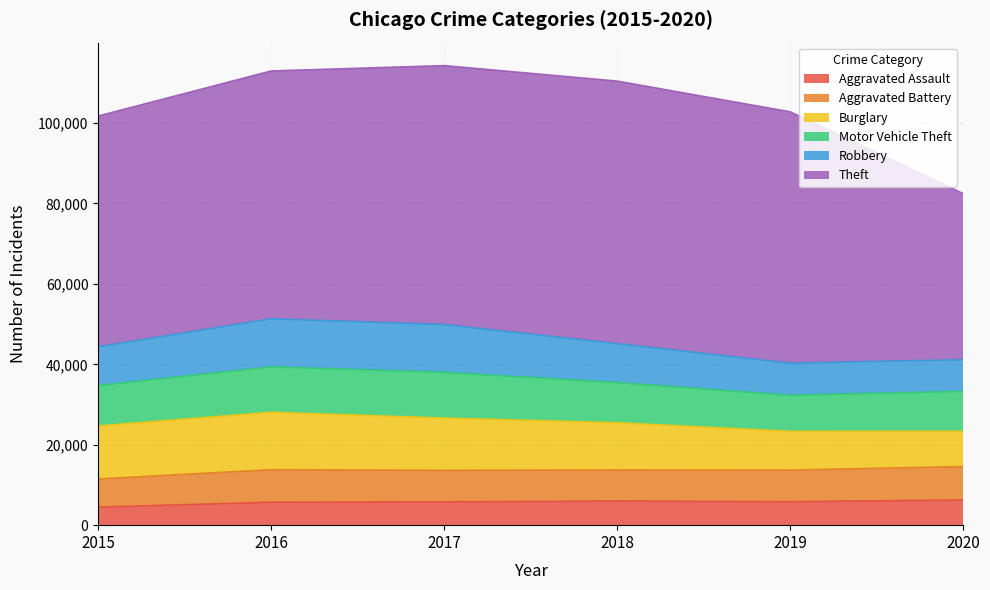

Which series has the largest range (max minus min)?

Theft